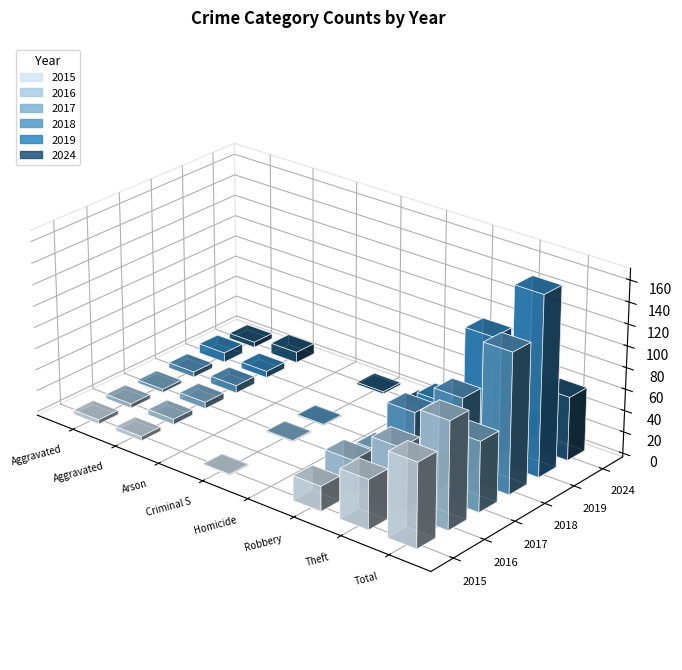

How many positive values does the 2018 series have?

6